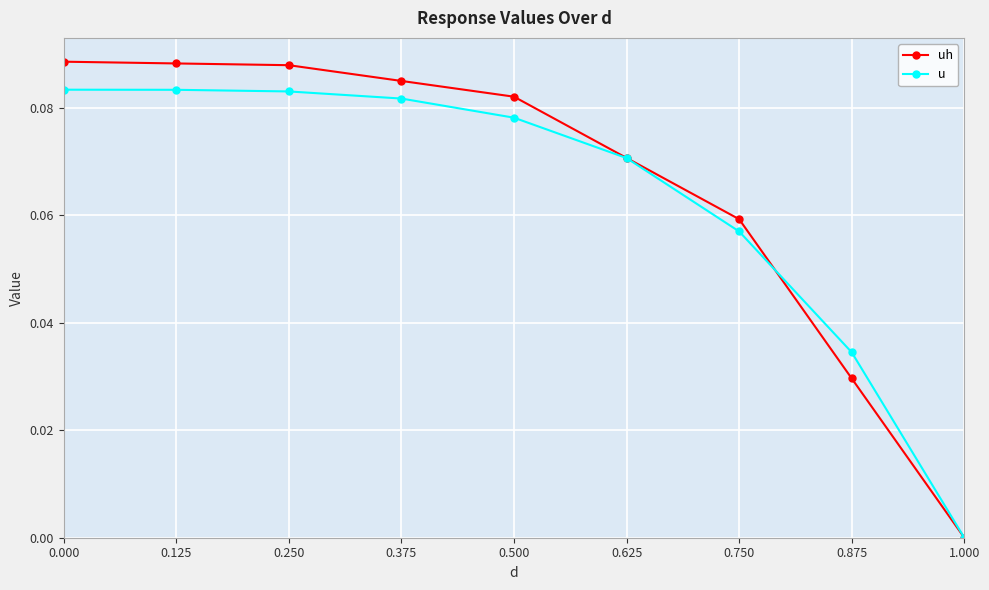

The value of uh at 0.625 is 0.0. True or false?

False